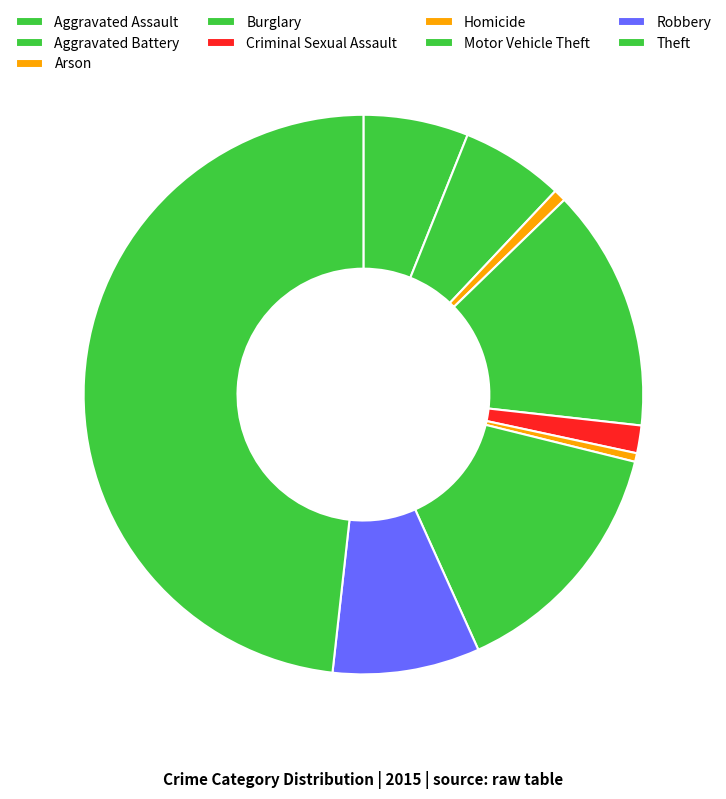

What is the largest slice in the pie chart?

Theft